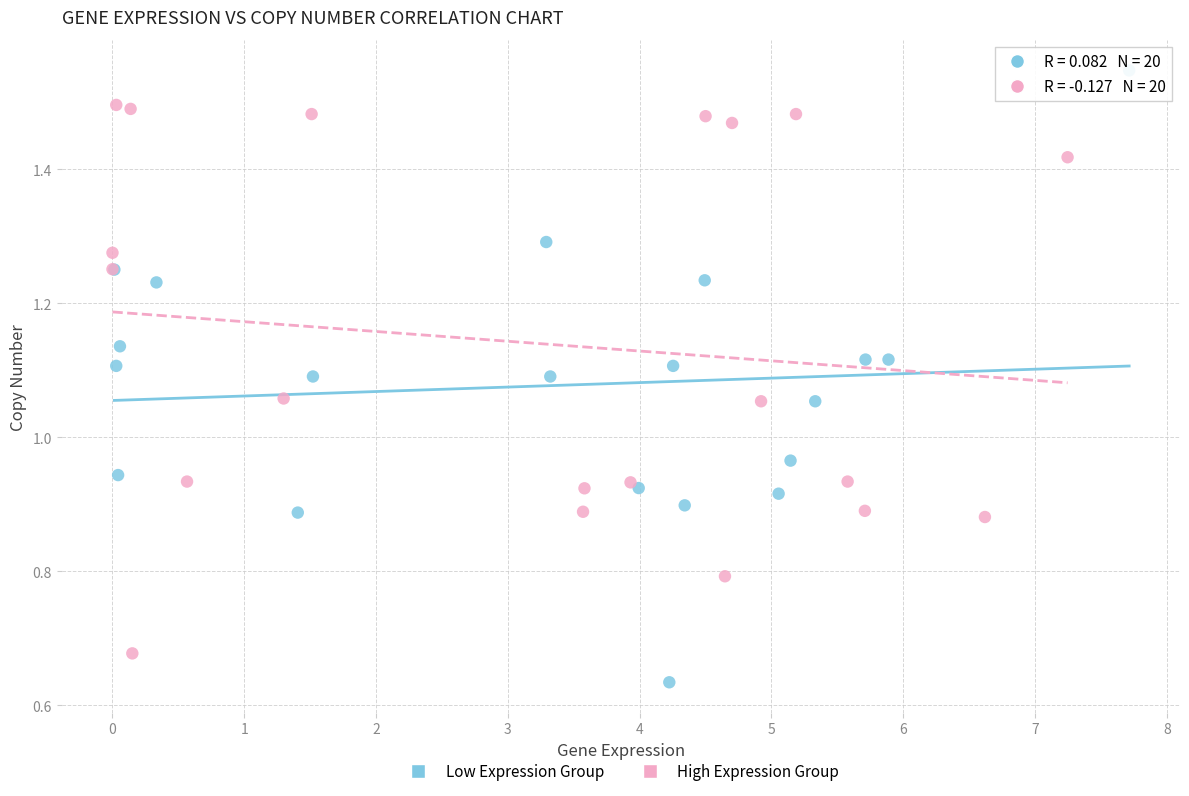

Which series has the largest Y range (max minus min)?

Low Expression Group